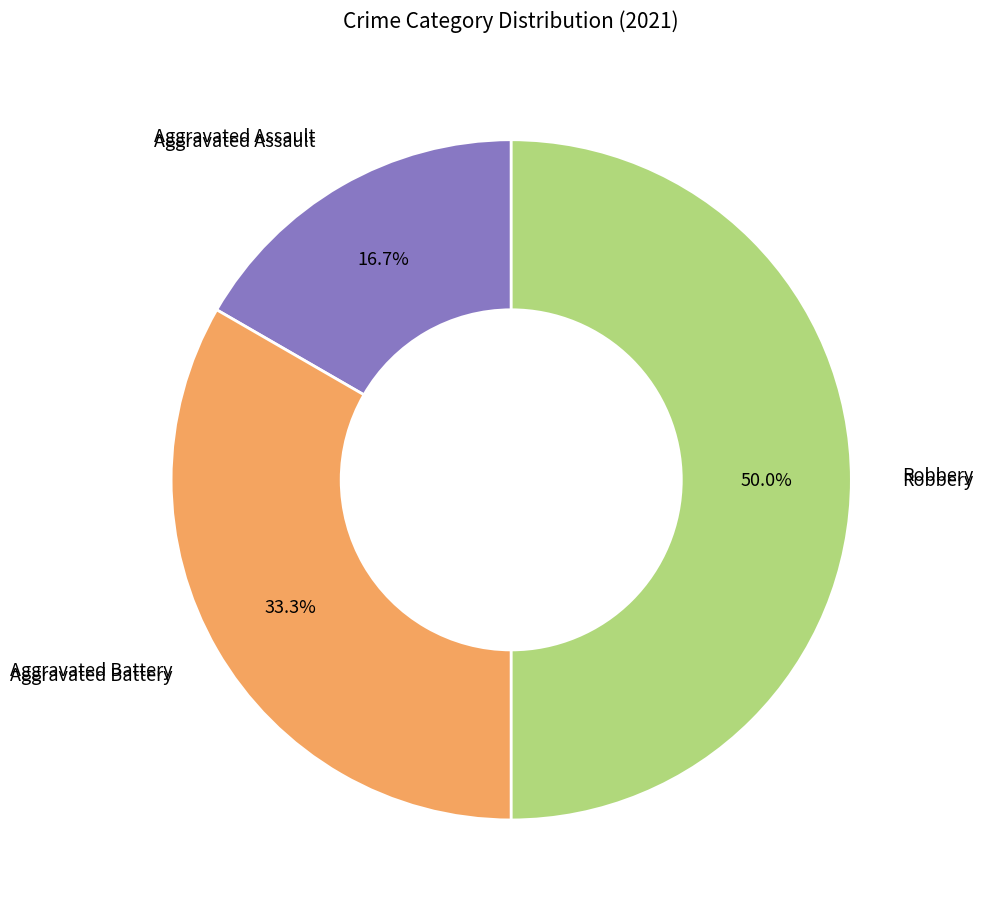

How many slices are in this pie chart?

3